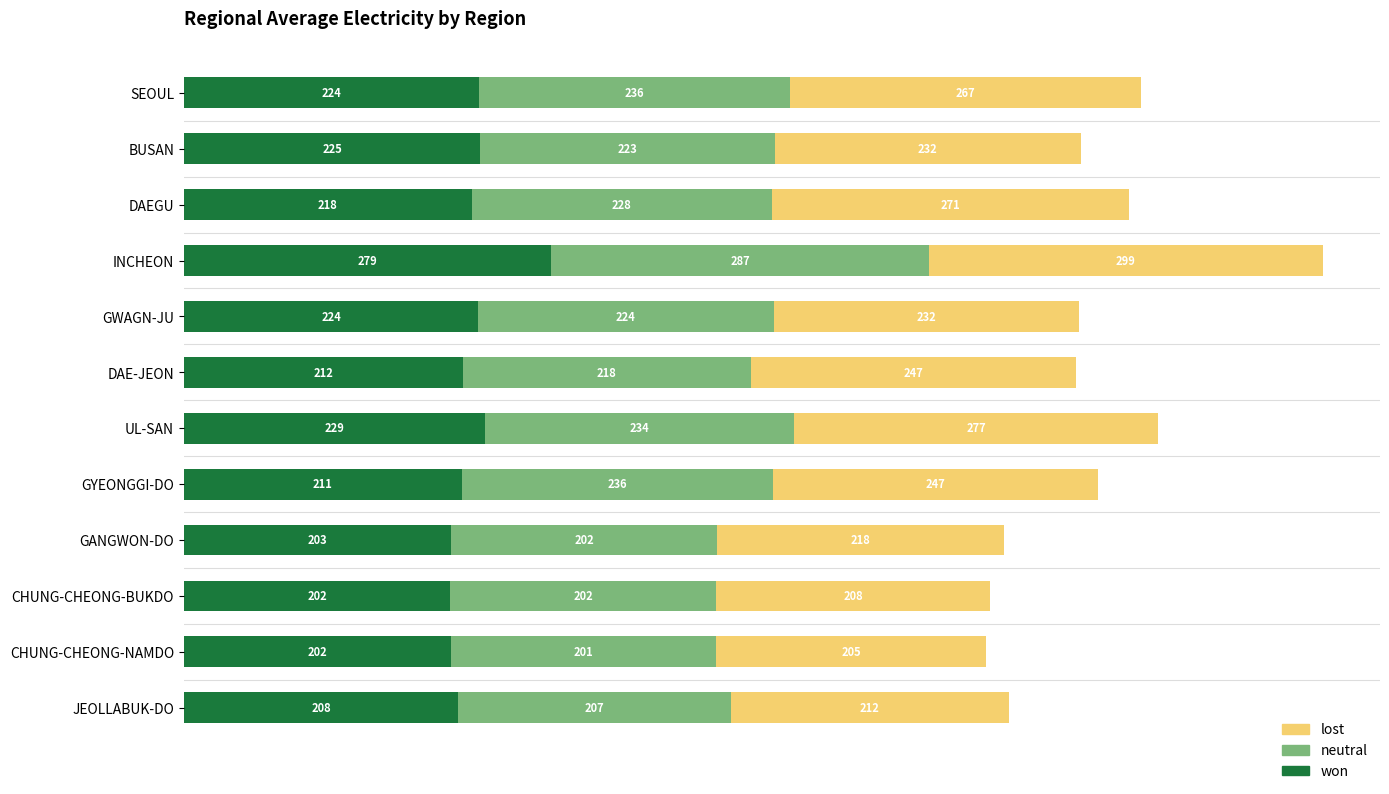

What is the highest value of the won series?

278.6